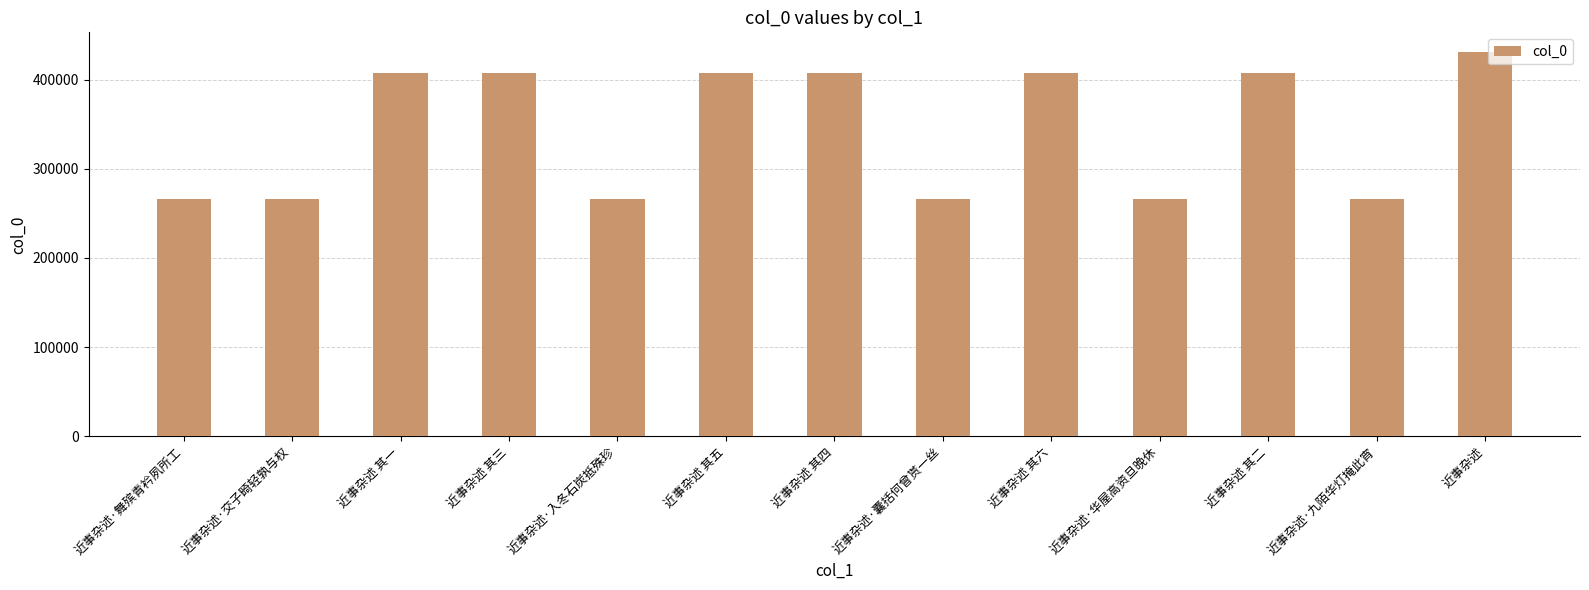

Approximately how many times larger is the value at 近事杂述·入冬石炭抵殊珍 compared to 近事杂述·囊括何曾贳一丝?

1.0